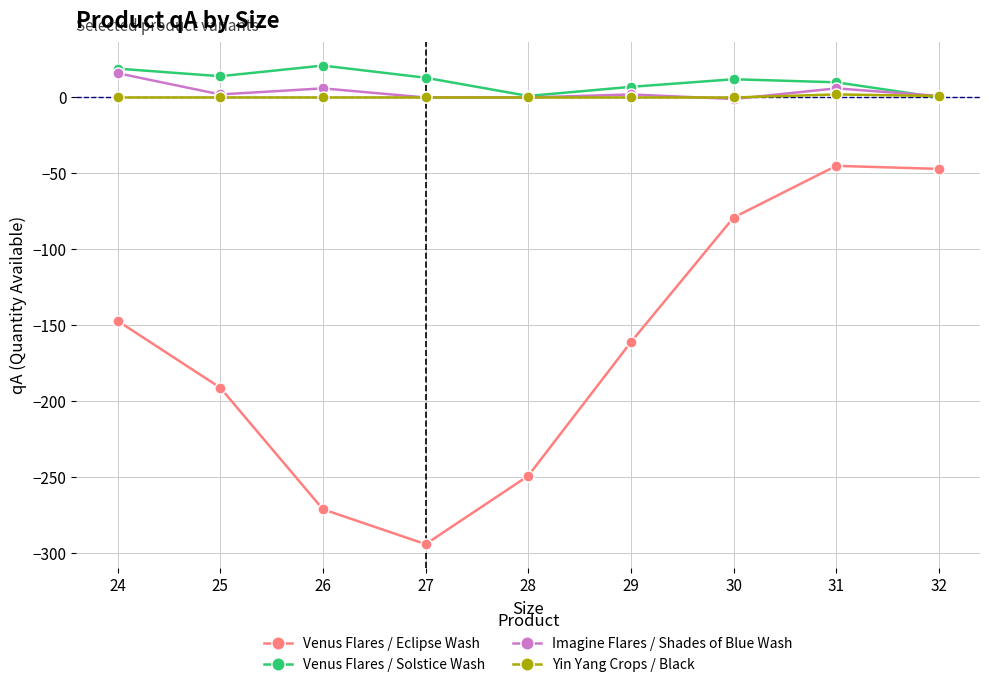

How many categories are shown in the chart?

9